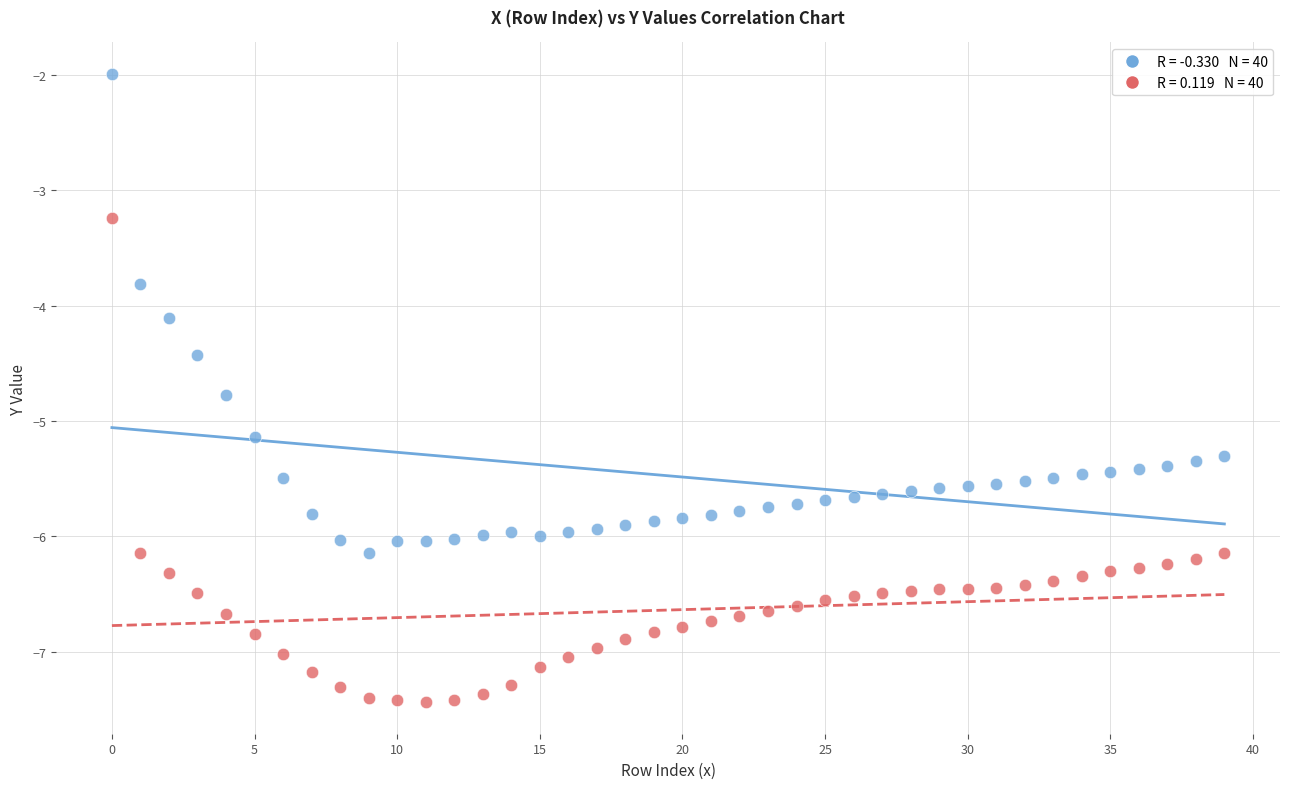

Across all data points, what is the range of Y values (max minus min)?

5.4